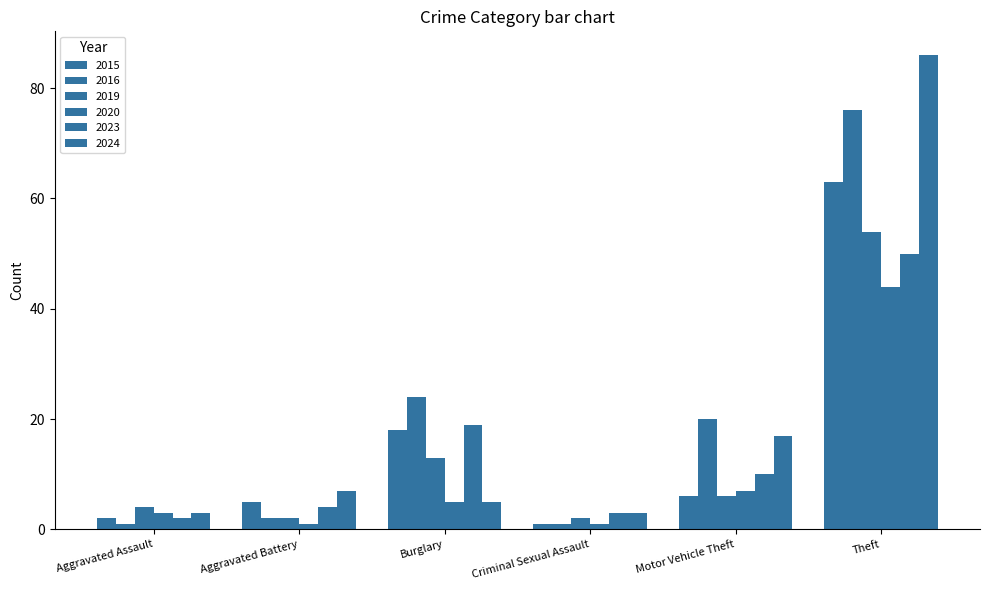

Rank the series by their maximum value, from highest to lowest.

2024, 2016, 2015, 2019, 2023, 2020